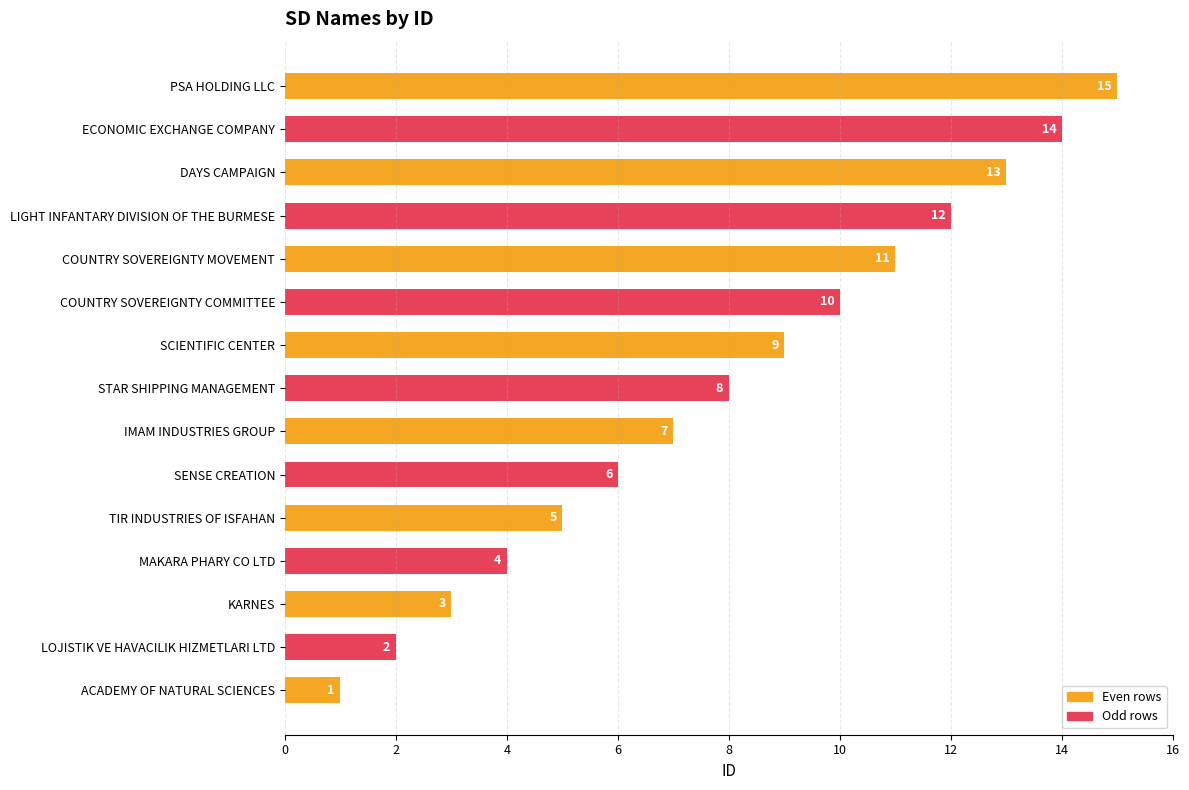

Where is the data nearest to the value 8?

STAR SHIPPING MANAGEMENT